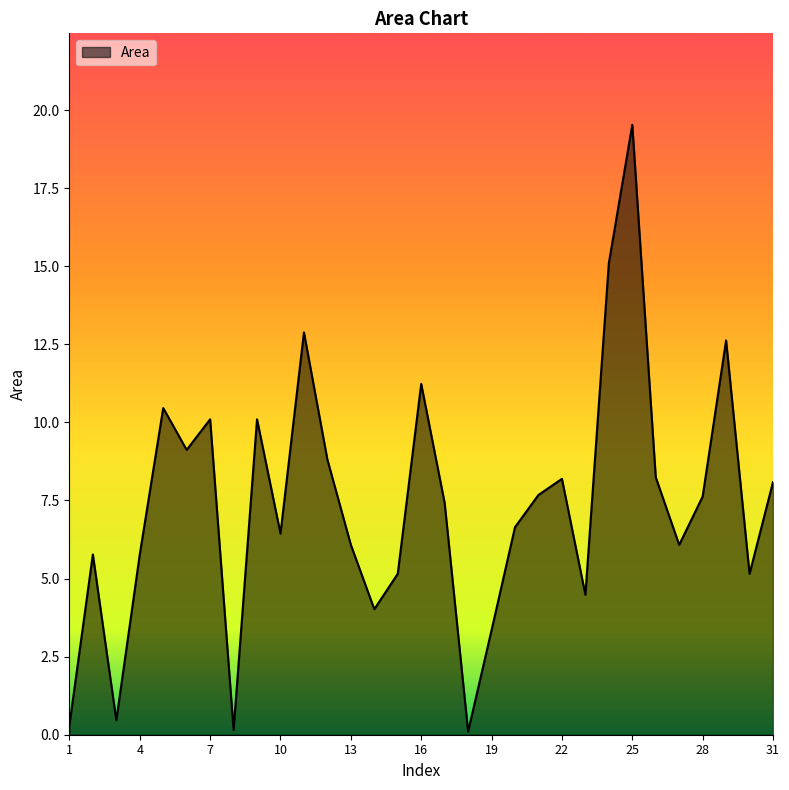

What is the difference between the maximum and minimum values?

19.4